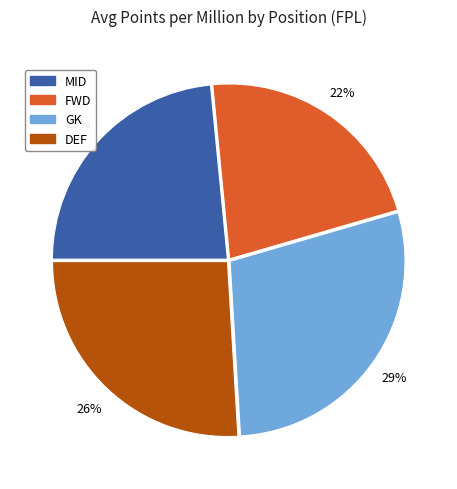

Which has a higher value, GK or DEF?

GK